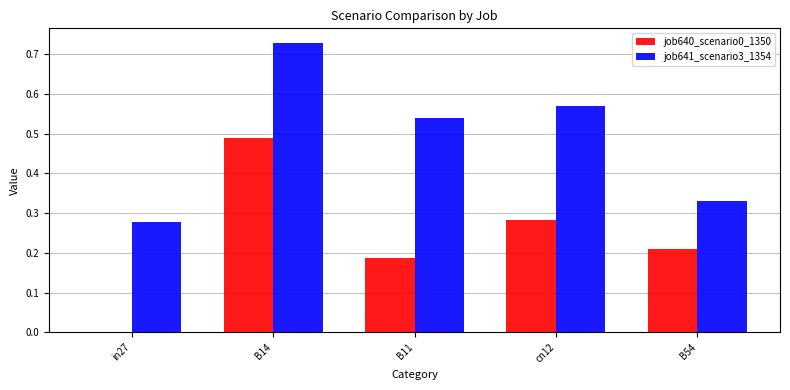

Between B14 and B54, which series saw the biggest shift?

job641_scenario3_1354